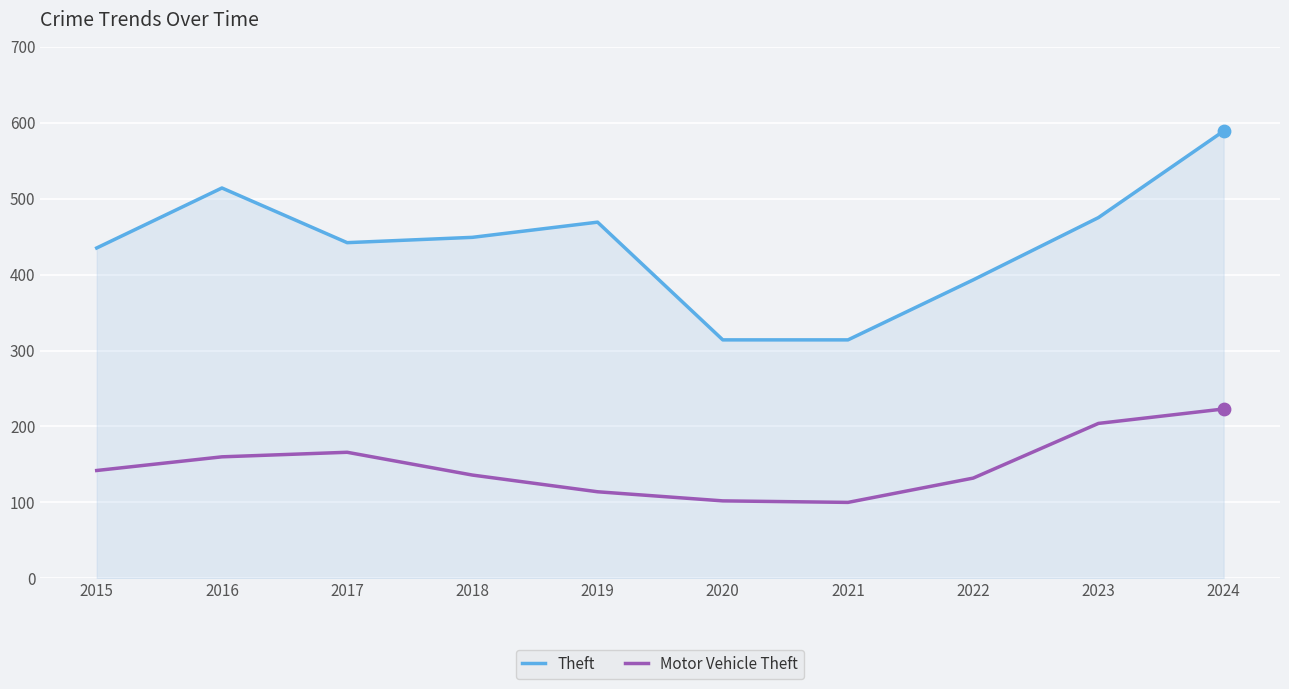

Which series has the widest spread of values?

Theft